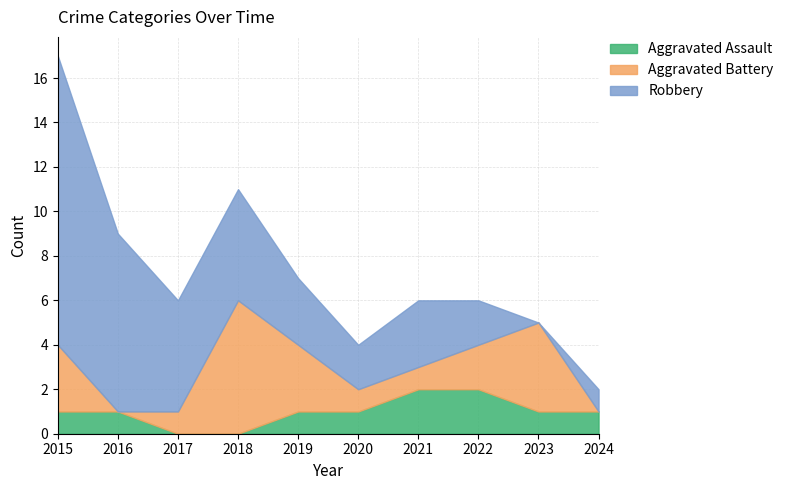

True or false: Robbery and Aggravated Assault cross at least once.

False